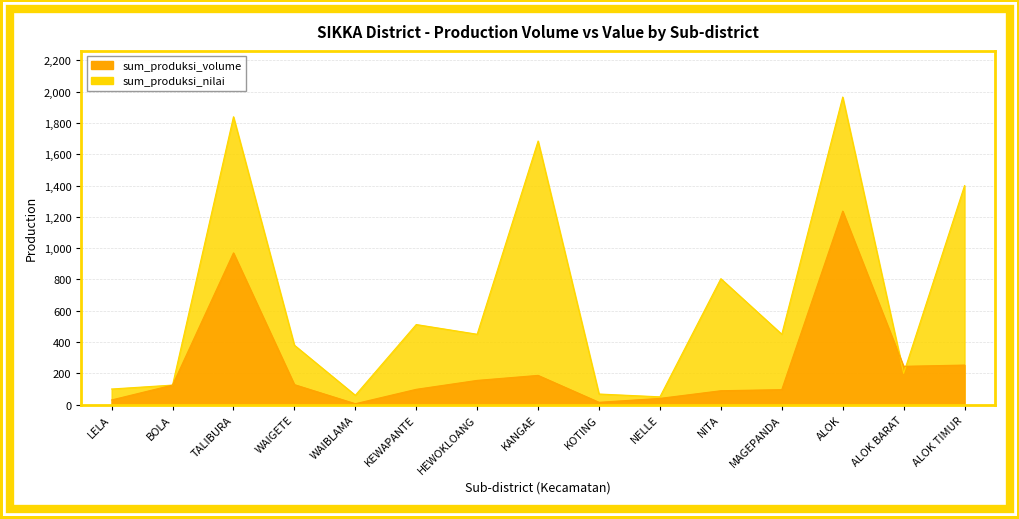

What is the spread (max minus min) of values at WAIBLAMA?

54